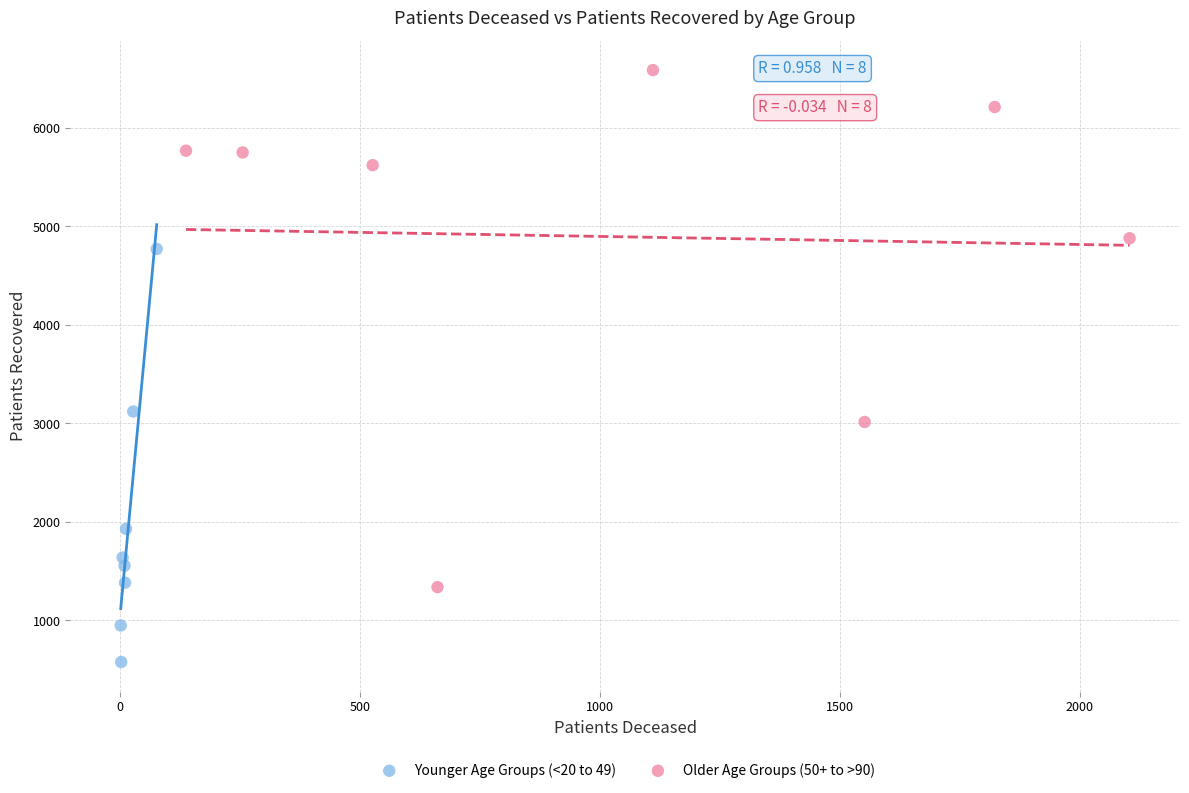

Which series contains the highest Y value?

Older Age Groups (50+ to >90)